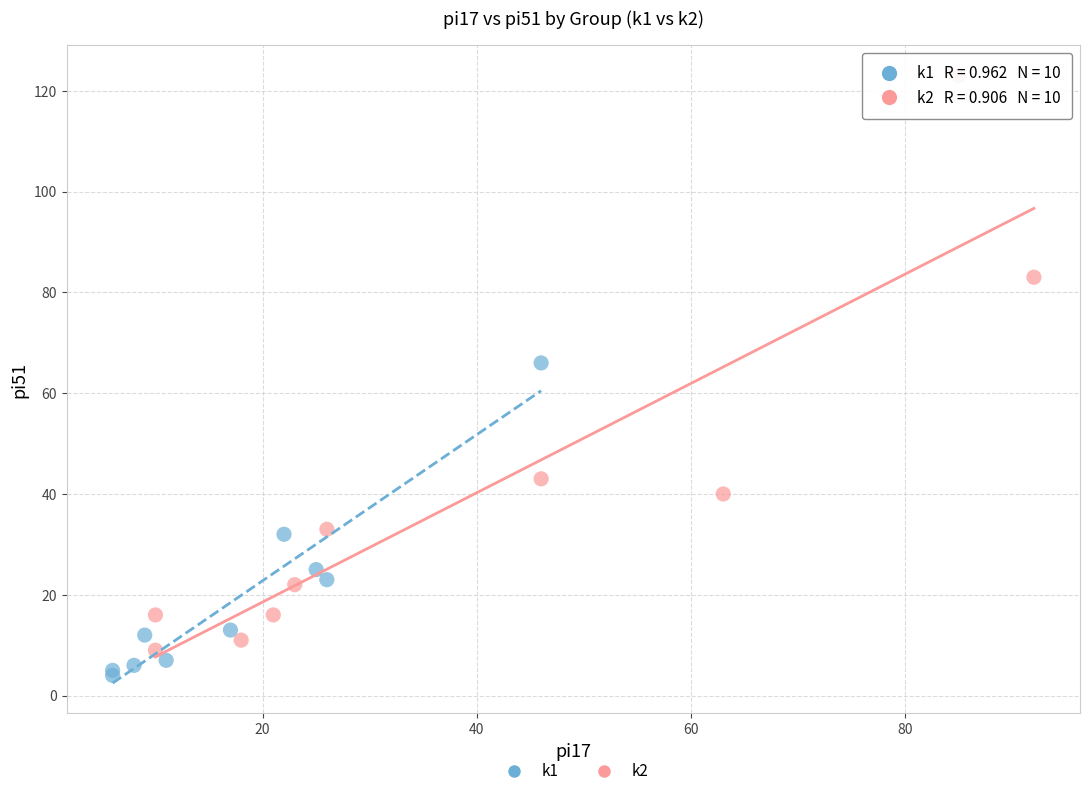

Which series contains the highest Y value?

k2